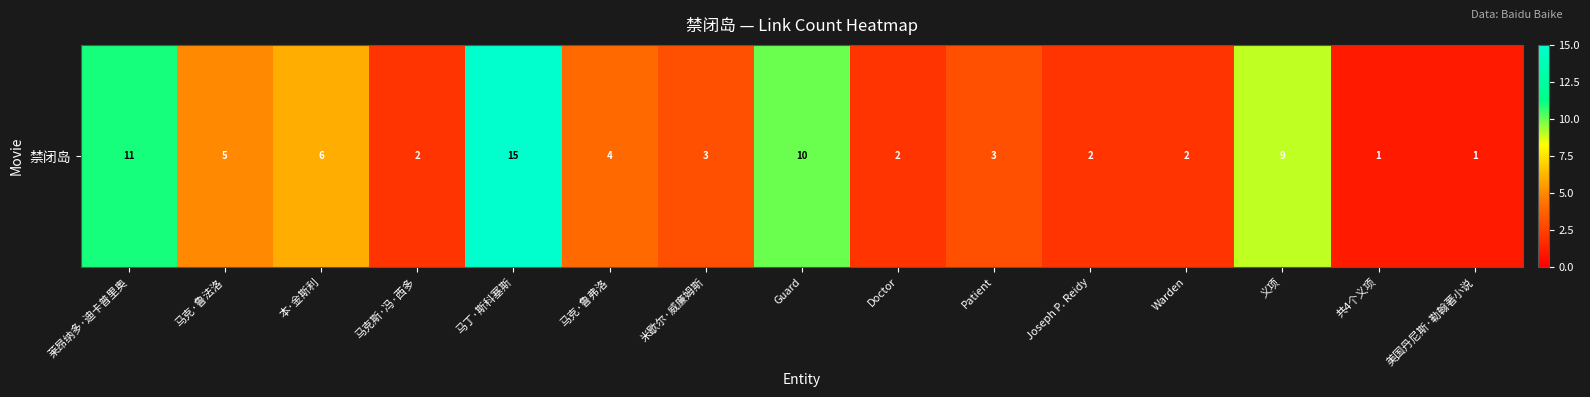

Reading left to right, what are all the values shown in this chart?

11	5	6	2	15	4	3	10	2	3	2	2	9	1	1